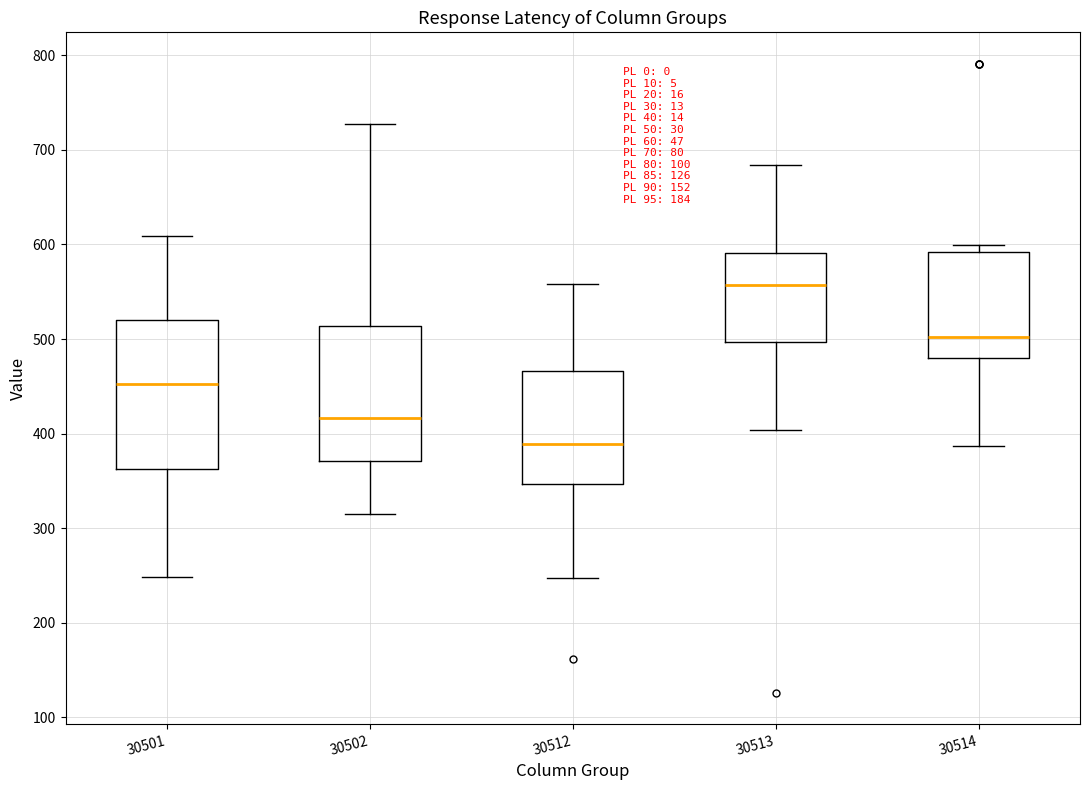

Reading left to right, read every box against the y-axis: the position of its median line, the range the box covers, and the ends of its whiskers. The values are not printed on the chart, so give them approximately, as read against the axis.

30501: median 450, box 360 to 520, whiskers 250 to 610
30502: median 420, box 370 to 510, whiskers 320 to 730
30512: median 390, box 350 to 470, whiskers 250 to 560
30513: median 560, box 500 to 590, whiskers 400 to 680
30514: median 500, box 480 to 590, whiskers 390 to 600